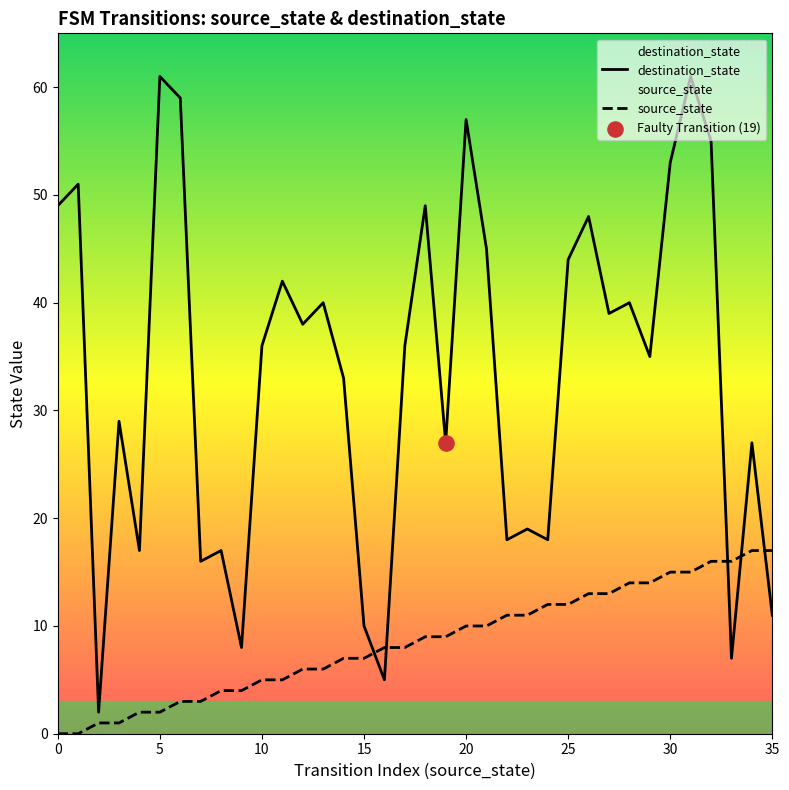

Which series has the widest spread of Y values?

destination_state